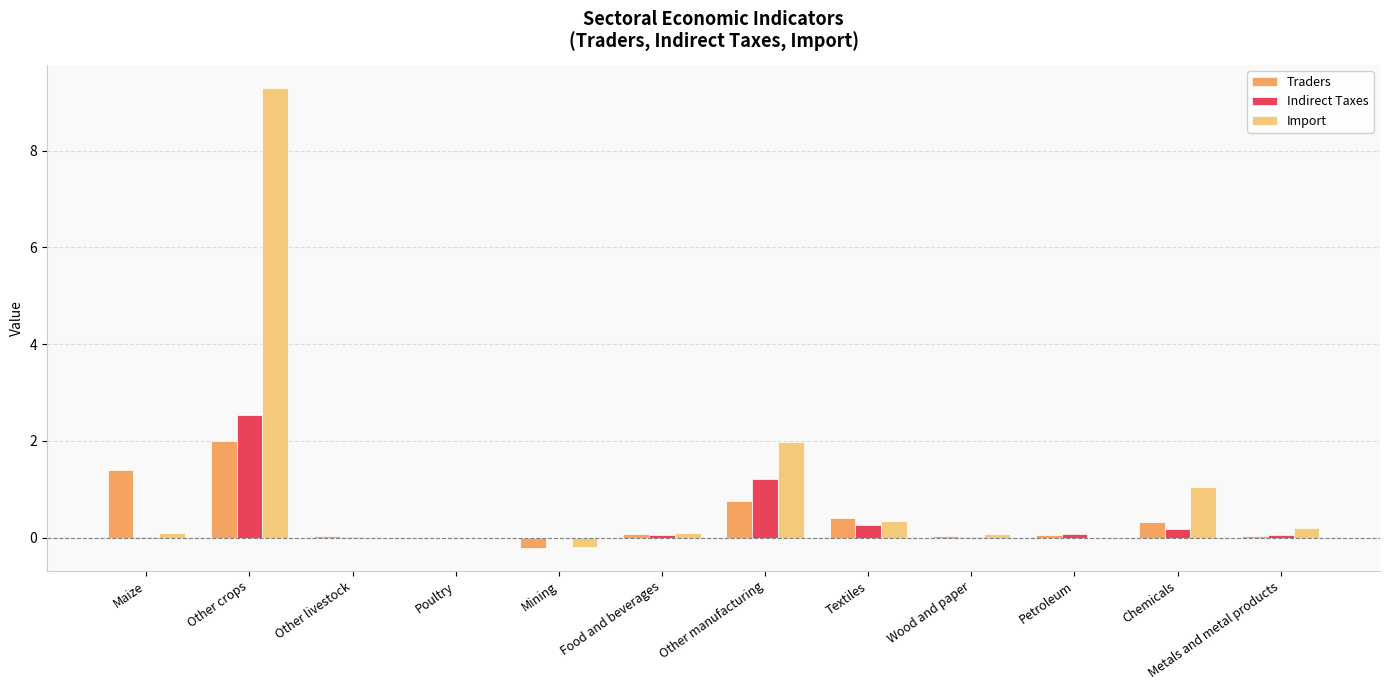

At which category is the sum across all series the highest?

Other crops